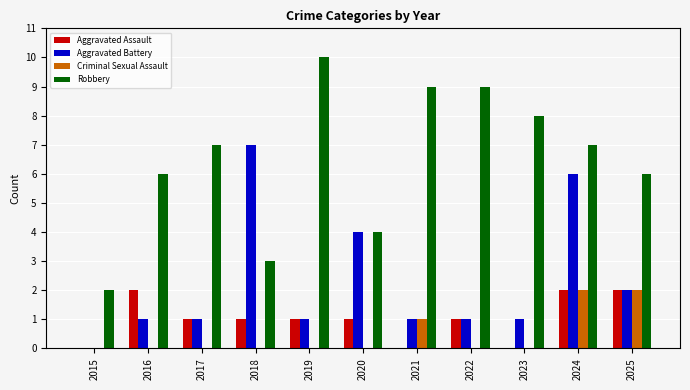

Between 2020 and 2021, which series saw the biggest shift?

Robbery